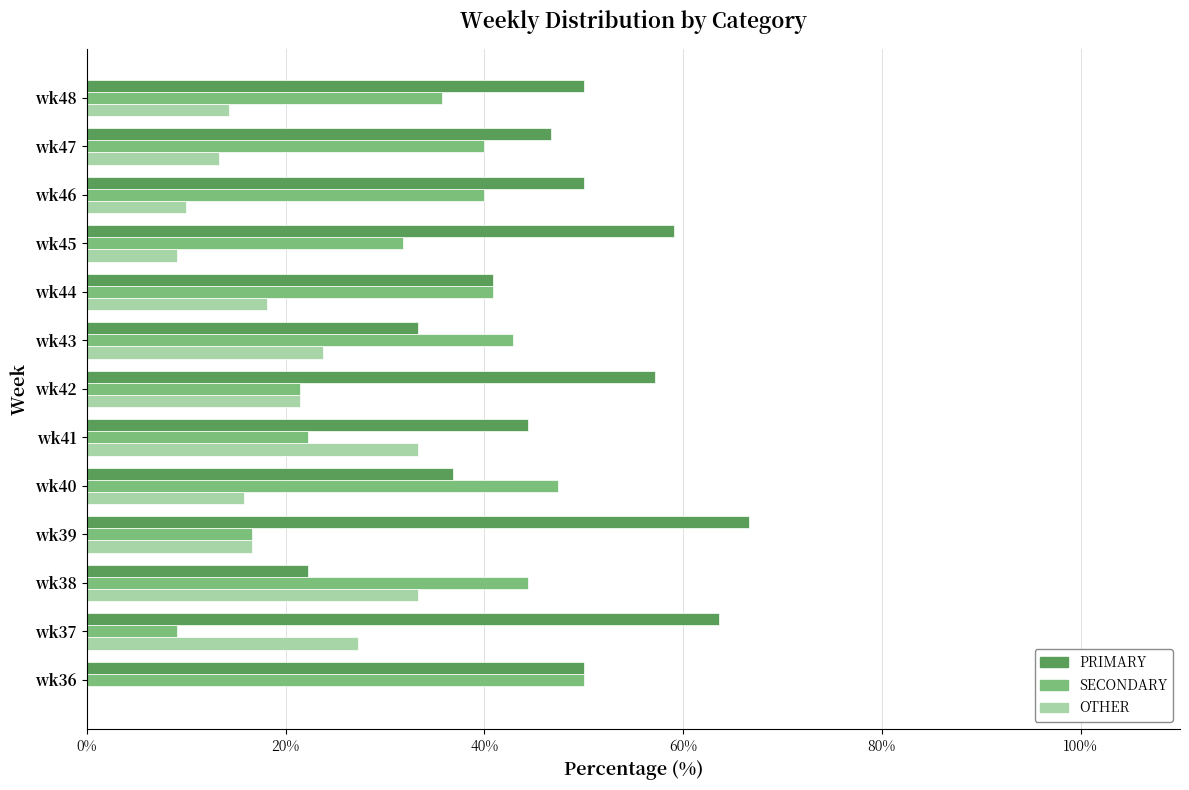

How many categories are shown in the chart?

13